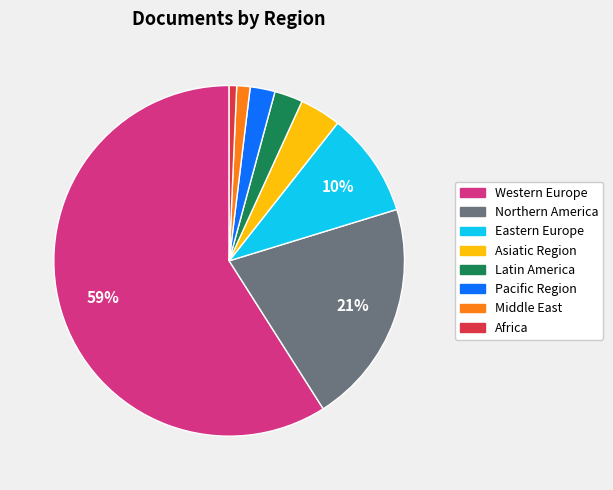

True or false: Western Europe accounts for 59% of the total.

True